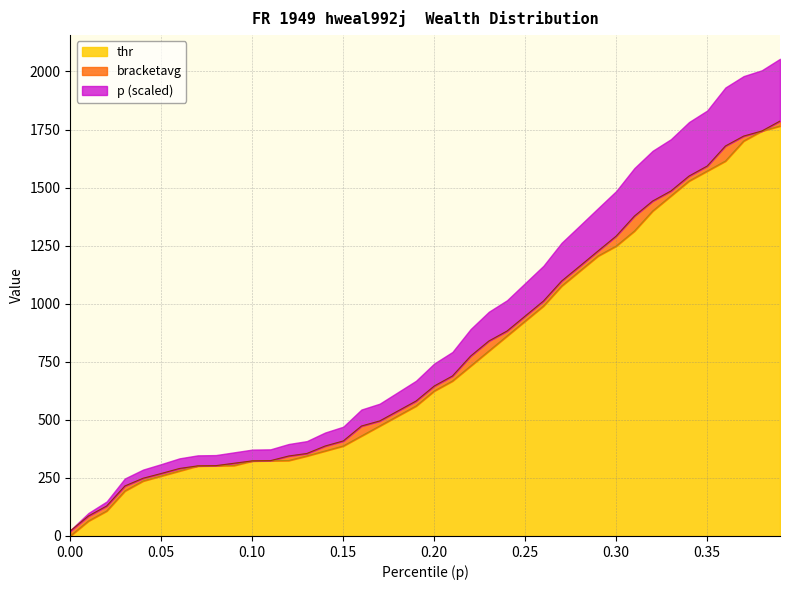

What is the highest value of the thr series?

1764.9